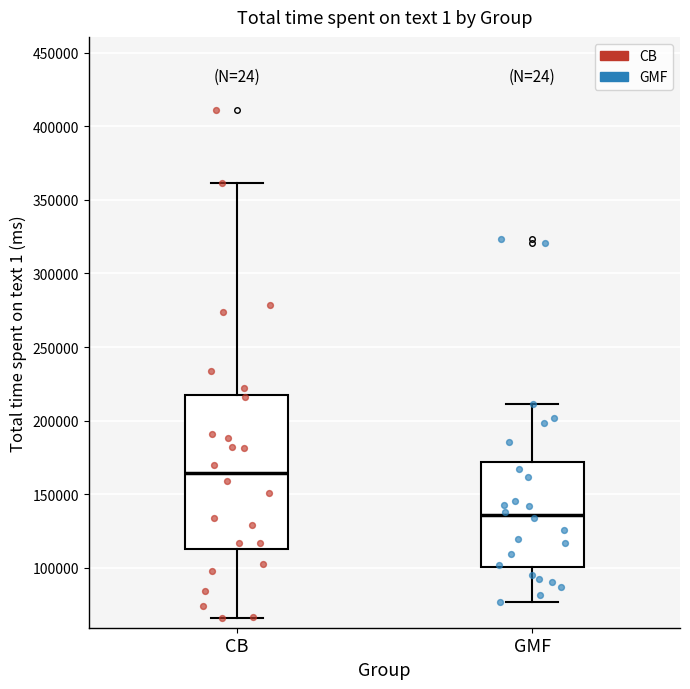

Which box has the lowest median line?

GMF